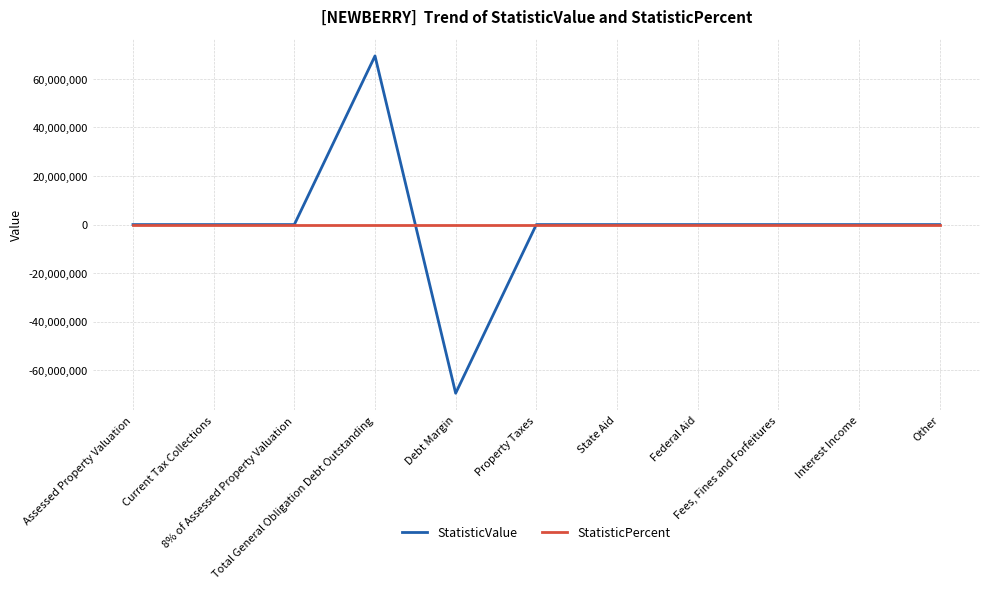

Which series has the widest spread of values?

StatisticValue